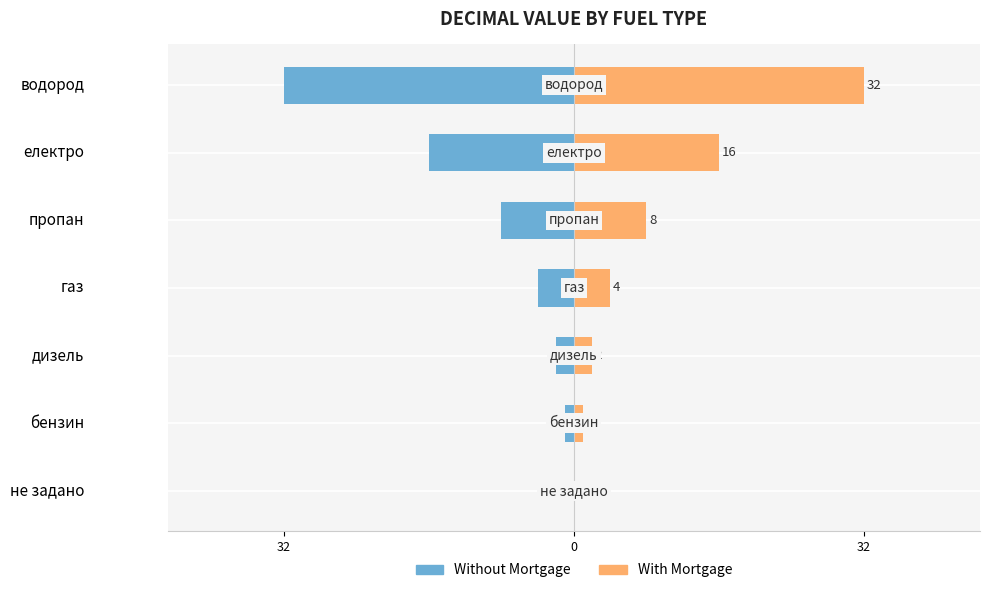

What is the sum of the With Mortgage values at дизель and бензин?

3